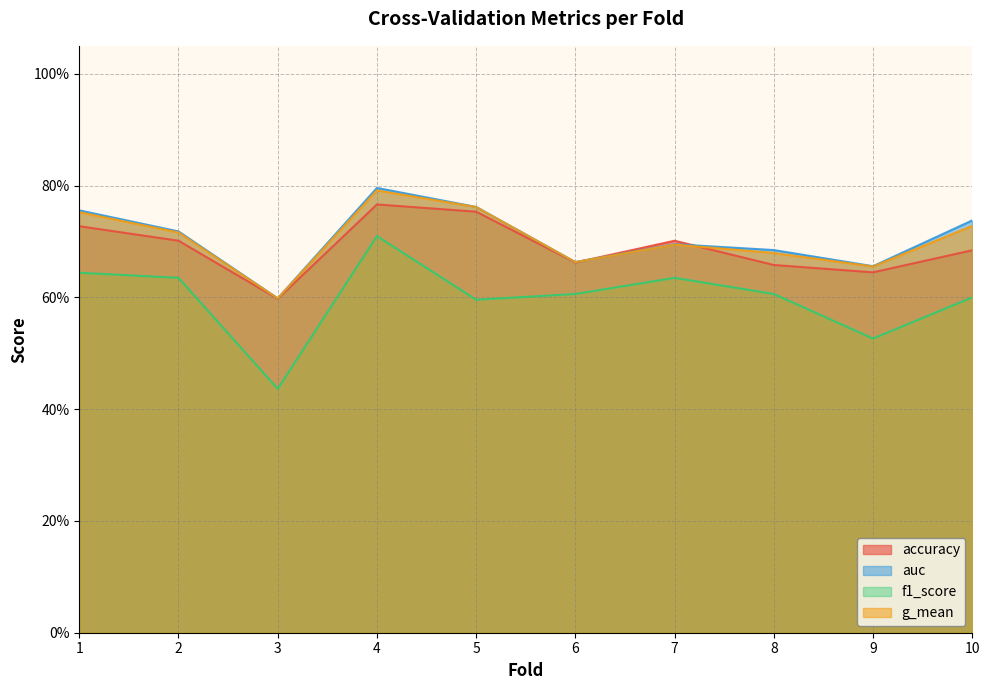

What is the value of the auc point at the 7th from the left?

0.7